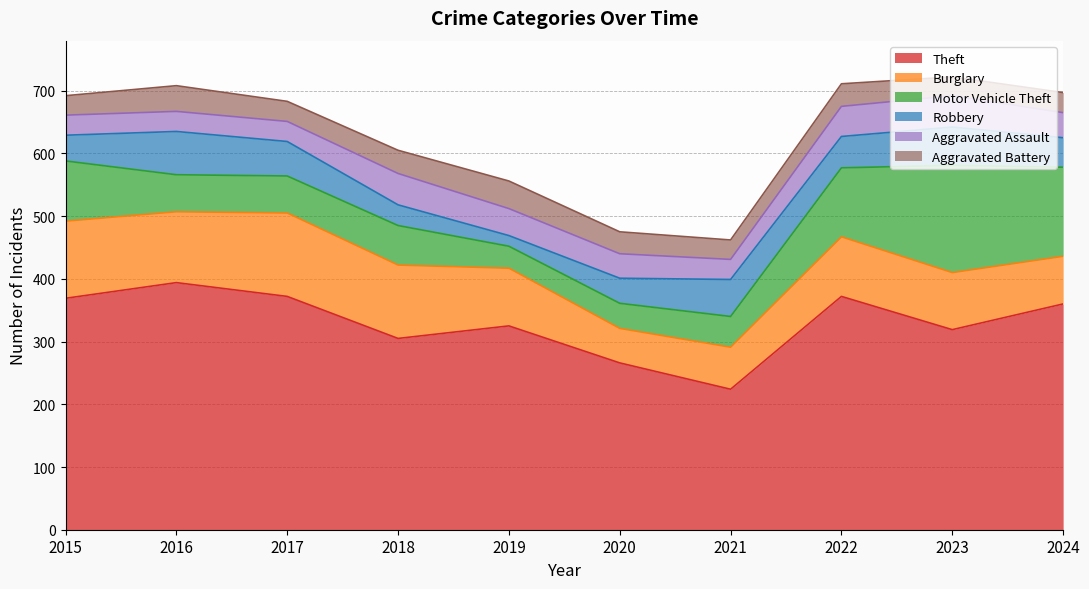

What is the maximum value for Aggravated Battery?

44